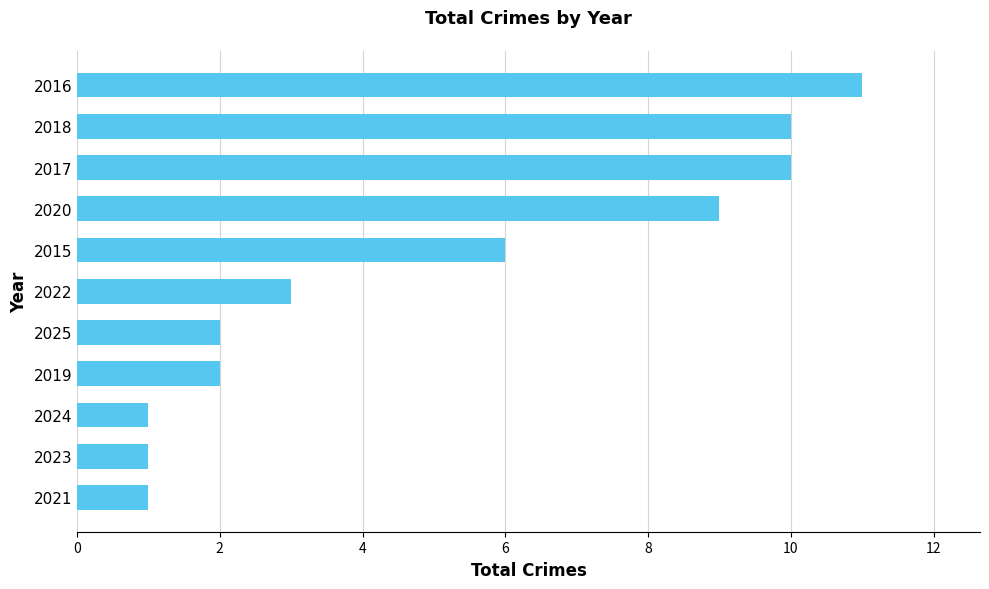

What is the change in value from 2022 to 2015?

+3